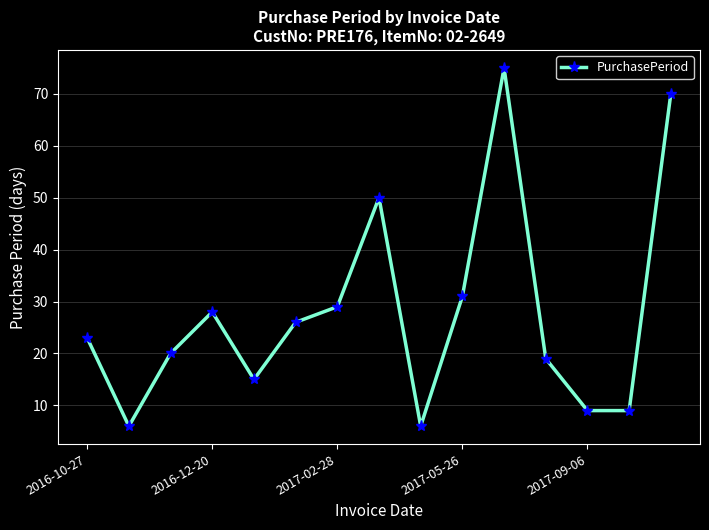

True or false: there are more than 2 points higher than both neighbors.

True